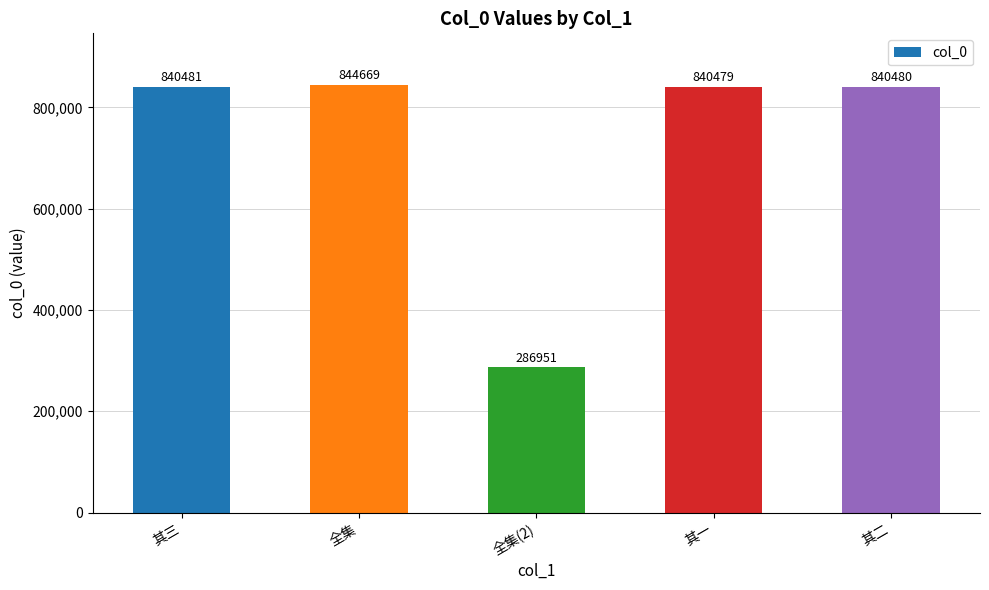

Reading right to left, extract all data points from this chart.

其二=840480	其一=840479	全集(2)=286951	全集=844669	其三=840481